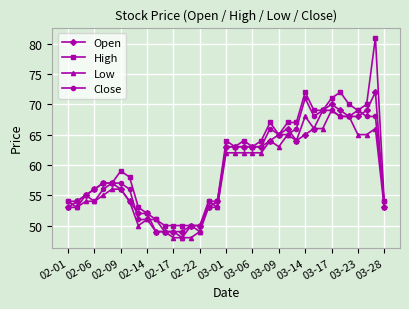

Which series has the largest range (max minus min)?

High